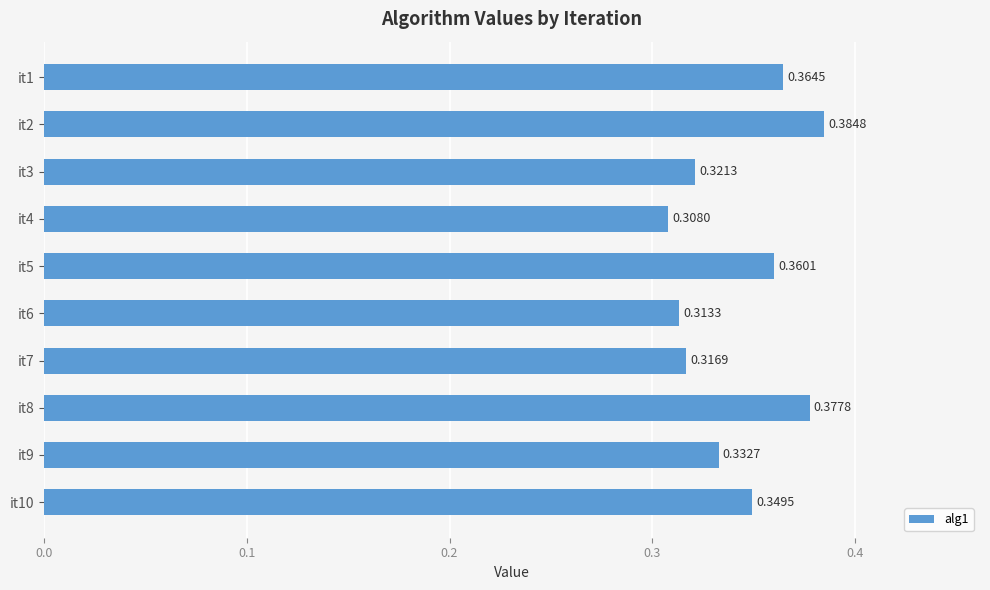

Rank the categories by value from lowest to highest.

it4, it6, it7, it3, it9, it10, it5, it1, it8, it2